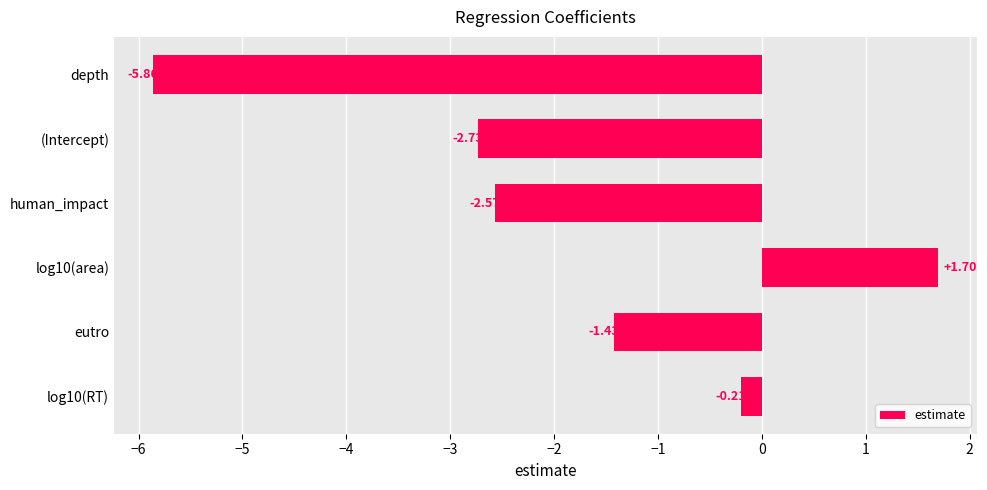

Rank the categories by value from lowest to highest.

depth, (Intercept), human_impact, eutro, log10(RT), log10(area)